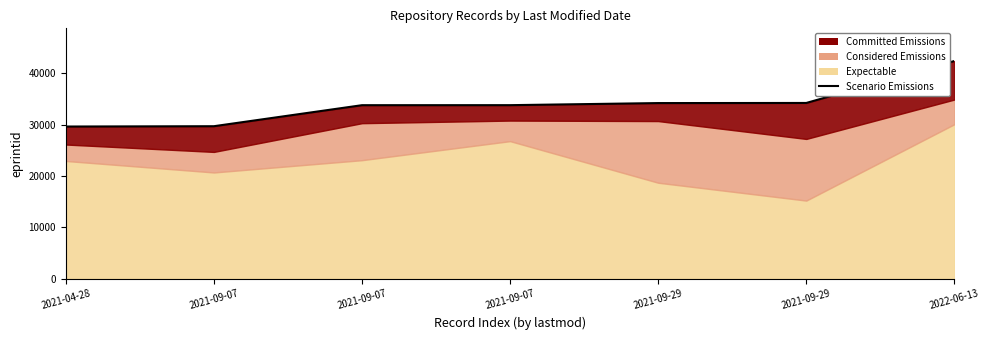

Where does the data first go above 33787?

2021-09-29